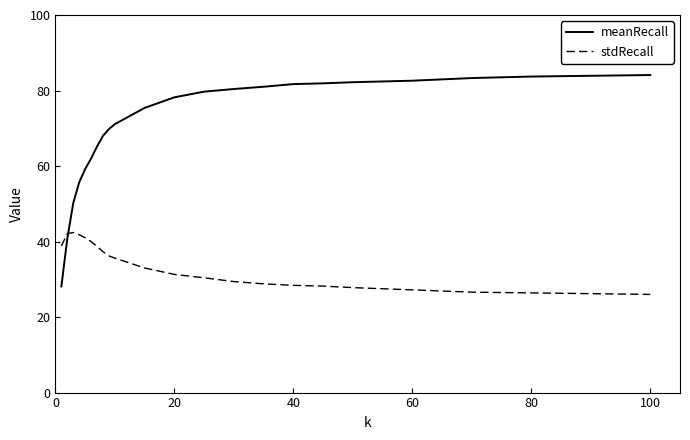

Rank the series by their average value, from highest to lowest.

meanRecall, stdRecall